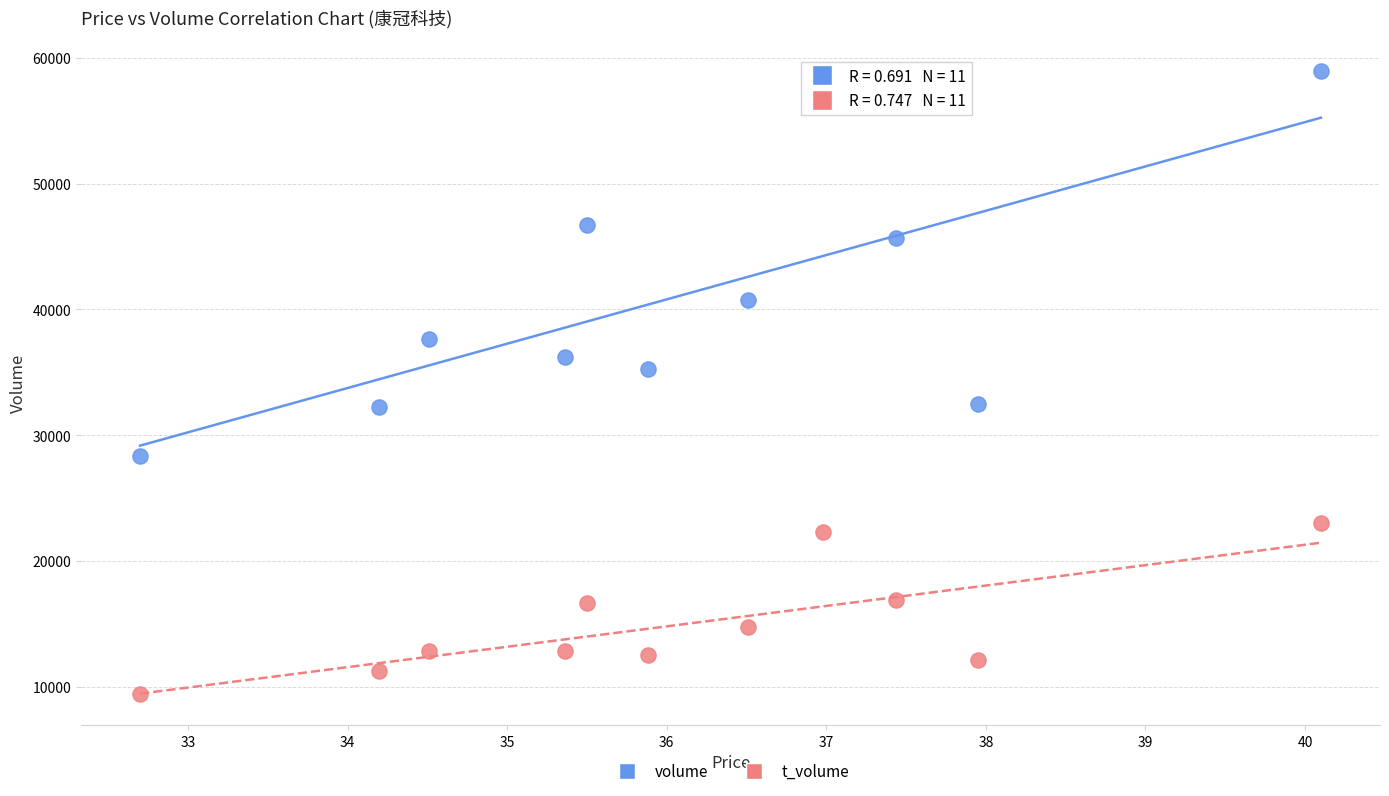

Across all data points, what is the range of Y values (max minus min)?

49492